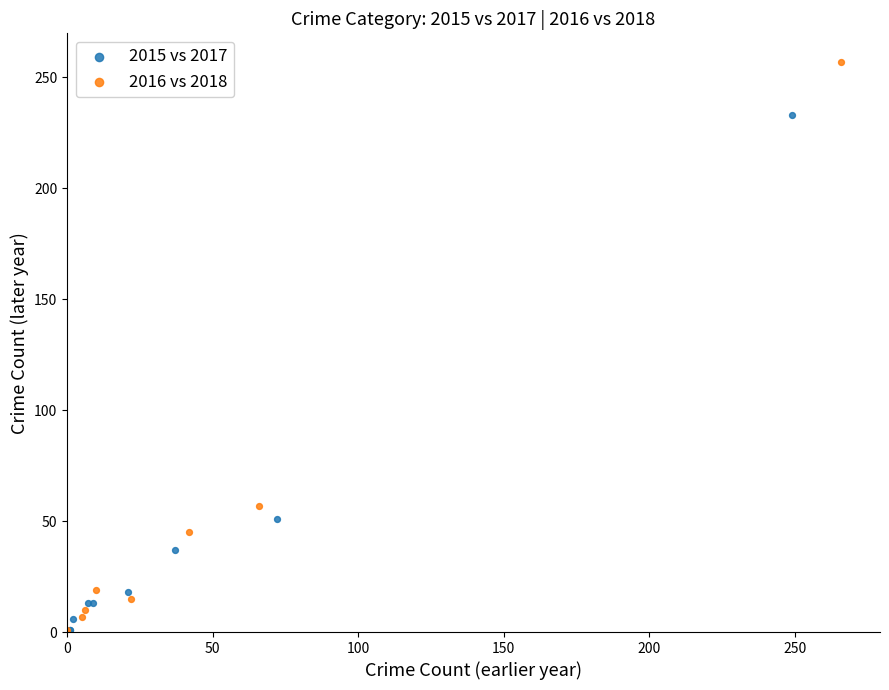

Which series contains the highest Y value?

2016 vs 2018